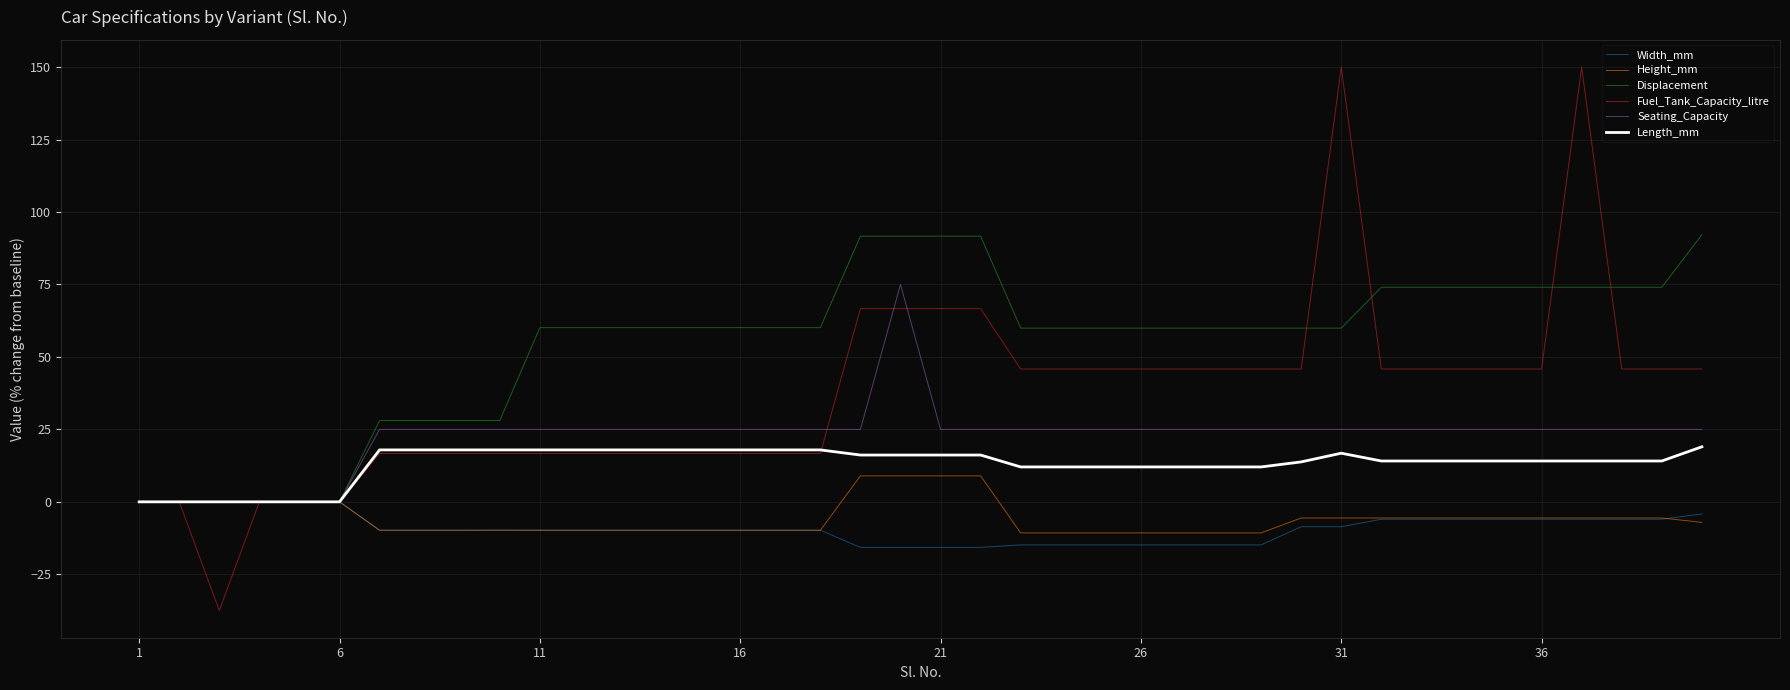

Which series has the widest spread of values?

Fuel_Tank_Capacity_litre